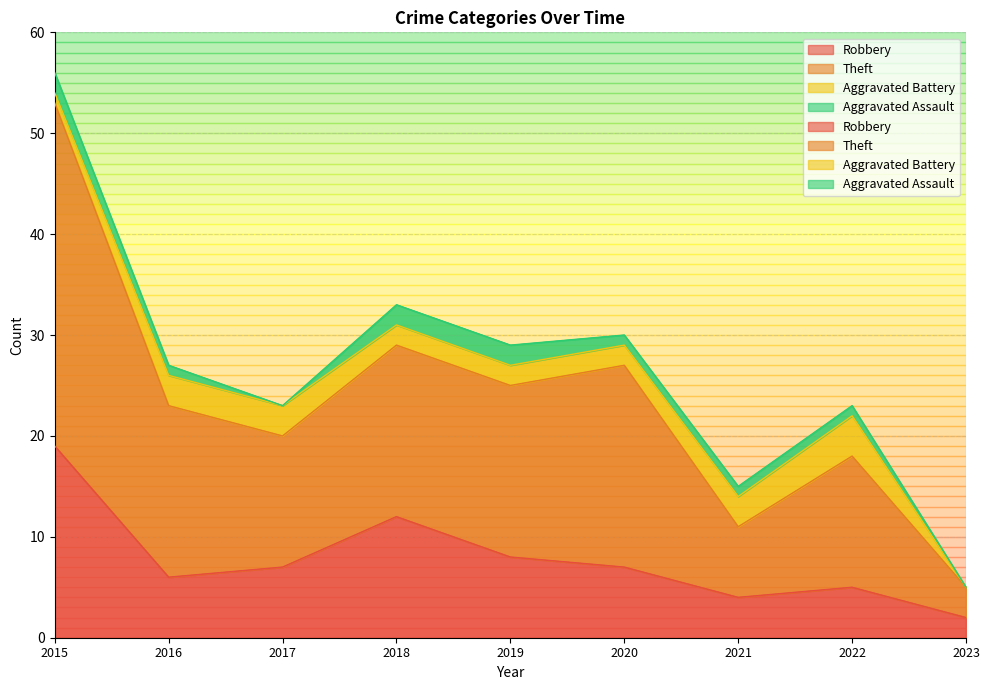

At which category does the chart reach its minimum across all series?

2023